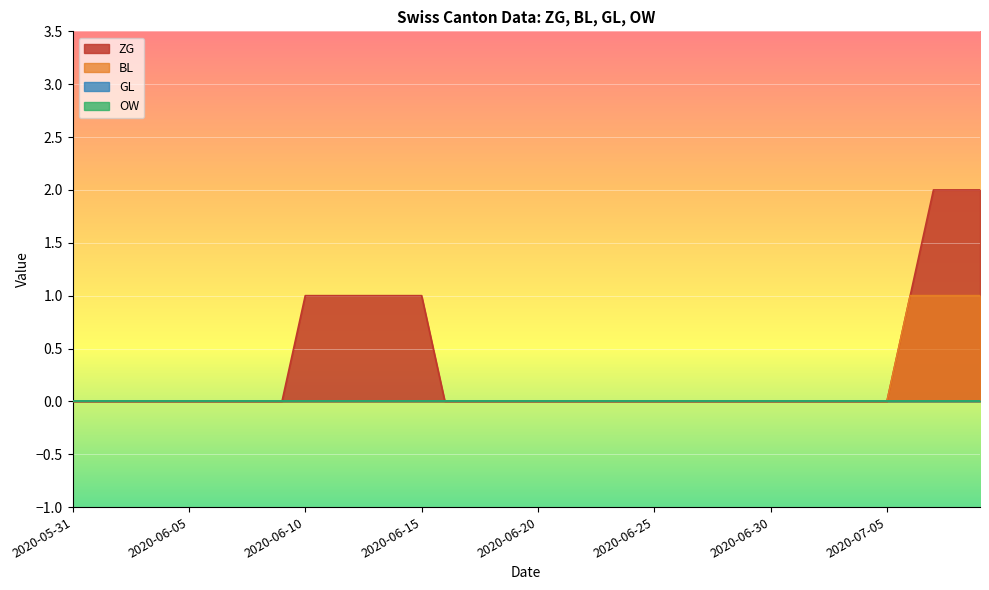

Between 2020-06-02 and 2020-06-18, which series saw the biggest shift?

ZG